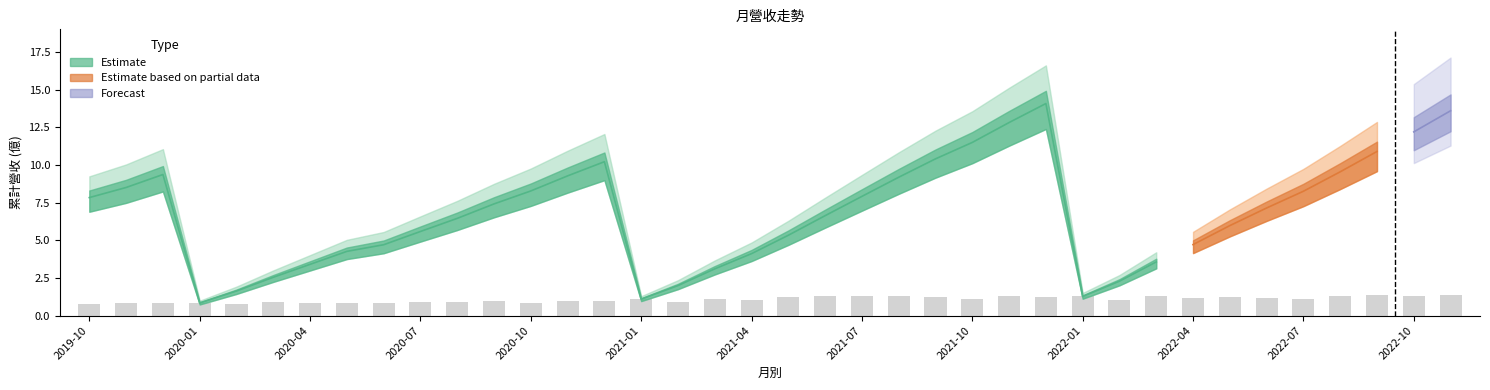

How many bars are there in total?

38